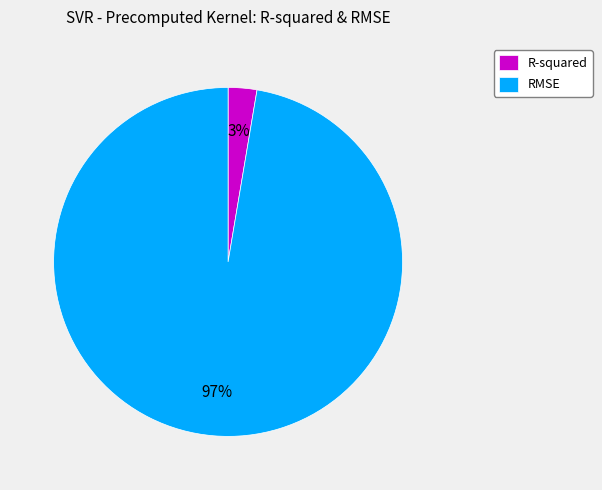

To the nearest percent, what is the average slice percentage?

50%